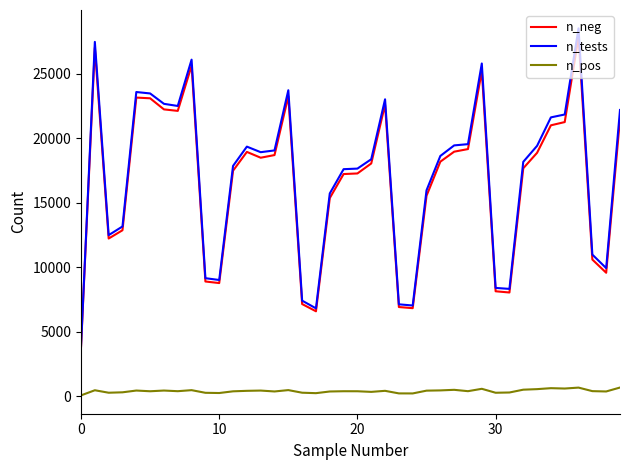

Which series has the widest spread of values?

n_tests